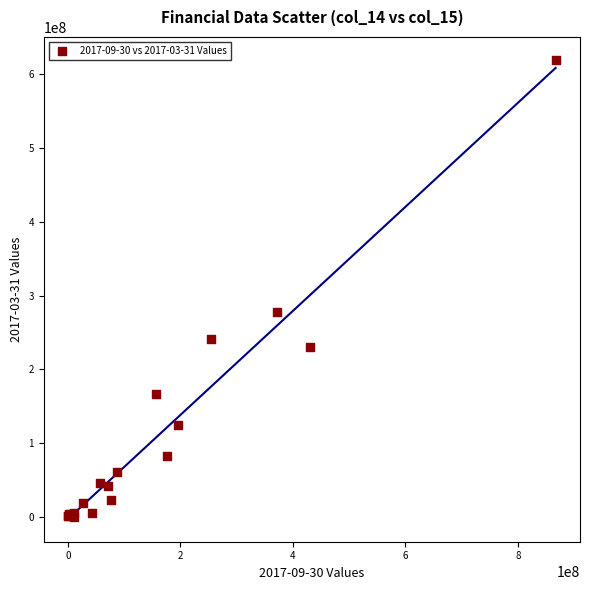

What Y value in the scatter plot is closest to 309857706?

277781407.5